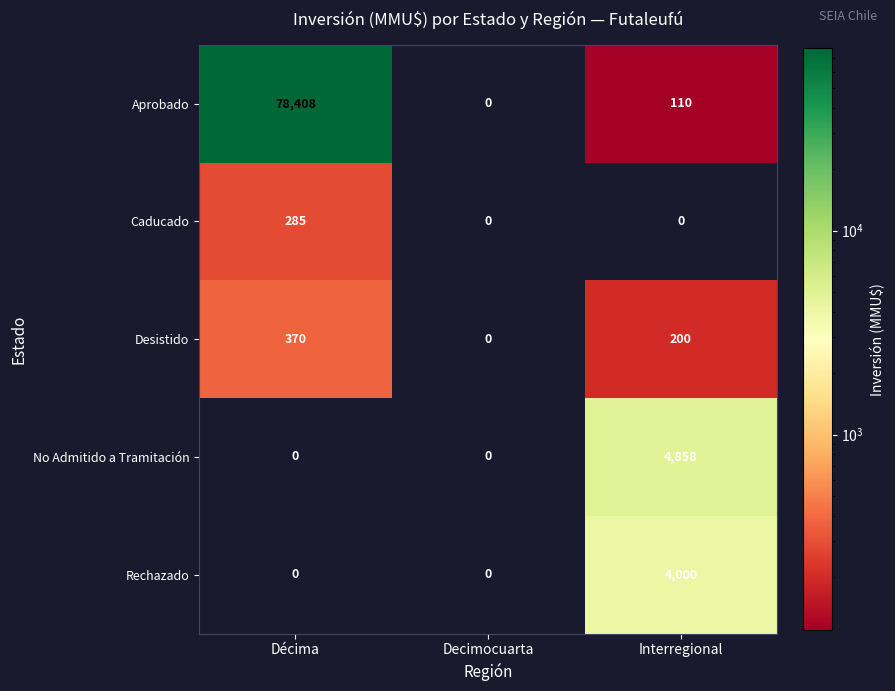

At which label is Desistido closest to 185?

Interregional